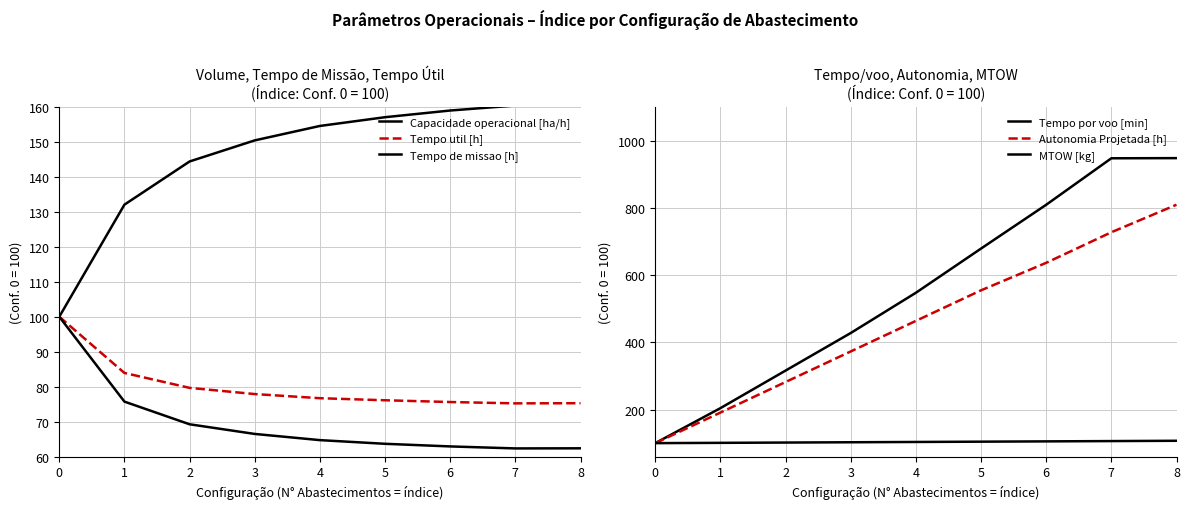

Reading left to right, list all the values displayed in this chart.

Capacidade operacional [ha/h]: 100.0	132.1	144.4	150.4	154.6	157.1	159.0	160.4	160.4
Tempo util [h]: 100.0	83.9	79.7	77.9	76.7	76.1	75.6	75.2	75.3
Tempo de missao [h]: 100.0	75.7	69.2	66.5	64.7	63.7	62.9	62.3	62.4
Tempo por voo [min]: 100.0	204.1	315.8	427.6	547.3	678.8	809.0	947.3	947.7
Autonomia Projetada [h]: 100.0	190.9	281.8	372.7	463.6	554.5	636.4	727.3	809.1
MTOW [kg]: 100.0	100.9	101.7	102.6	103.5	104.3	105.2	106.1	107.0